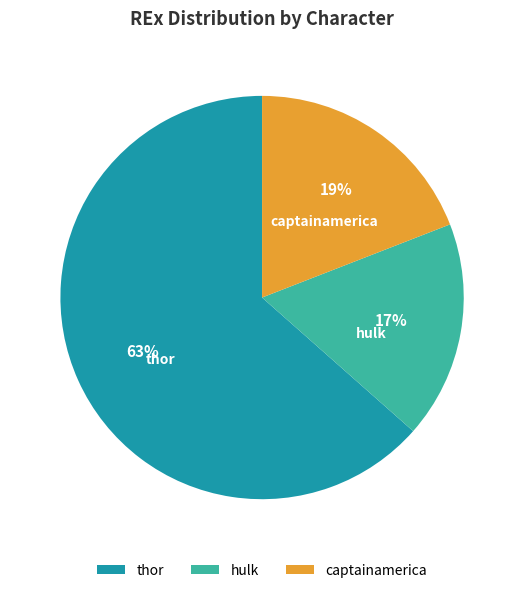

How many segments does this pie chart have?

3